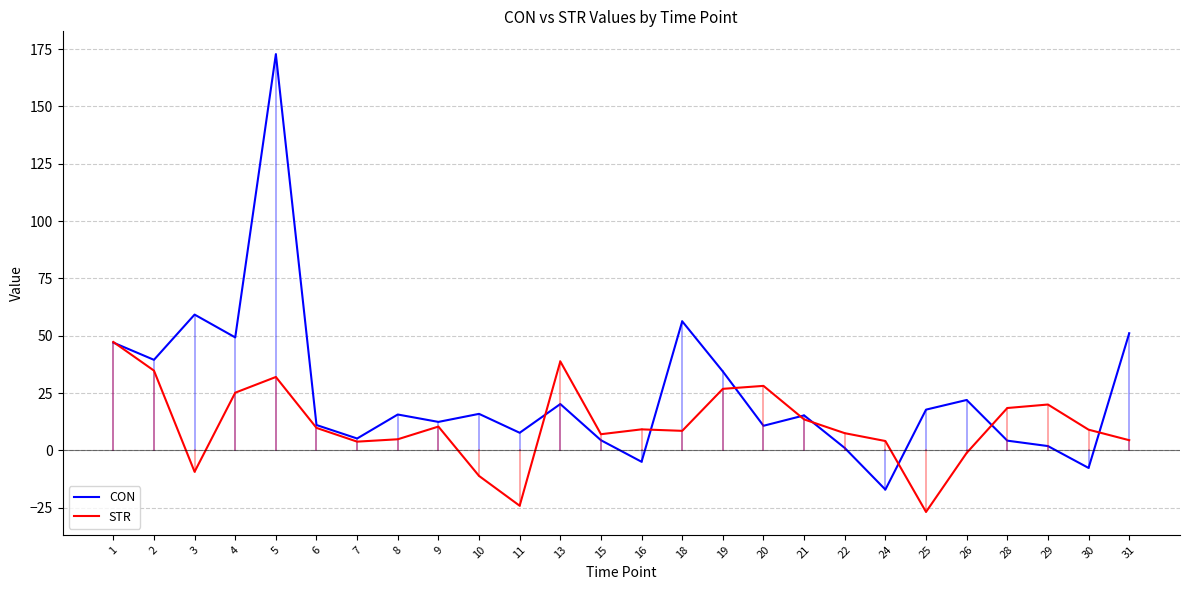

Rank the series by their average value, from lowest to highest.

STR, CON